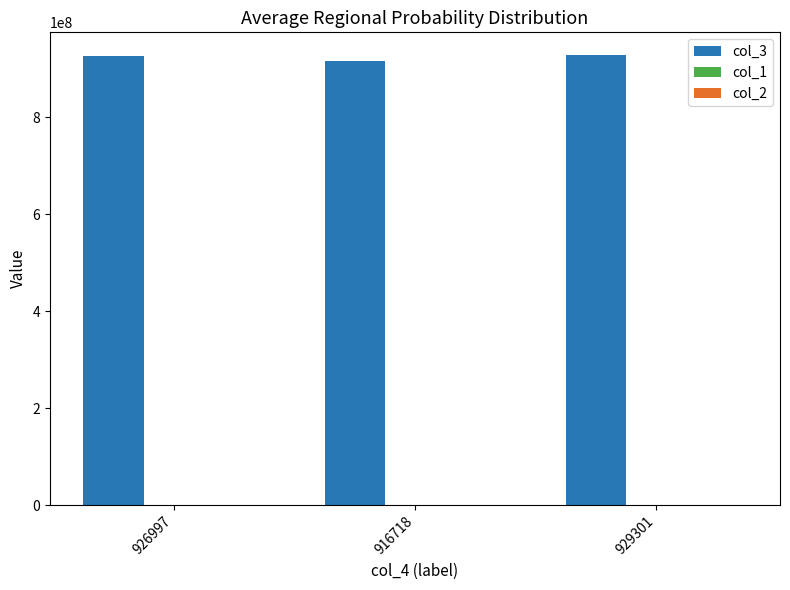

The value of col_3 at 929301 is 929301223. True or false?

True